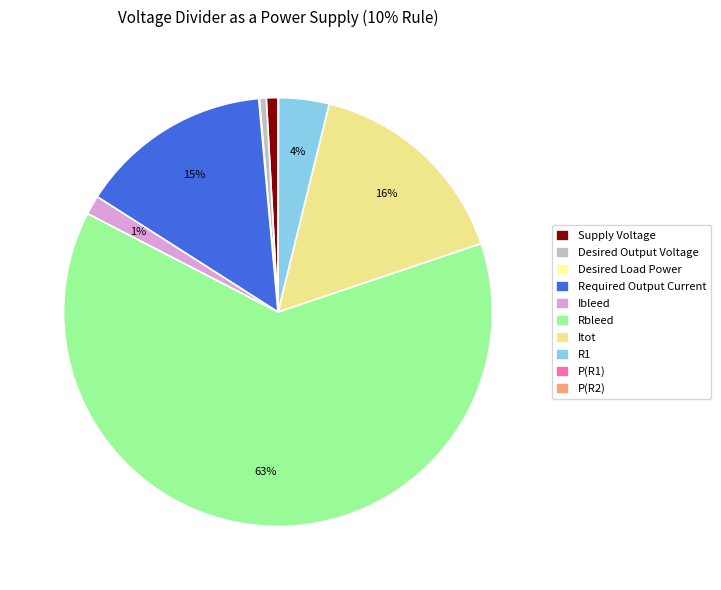

The Desired Load Power slice represents 0% of the pie. True or false?

True